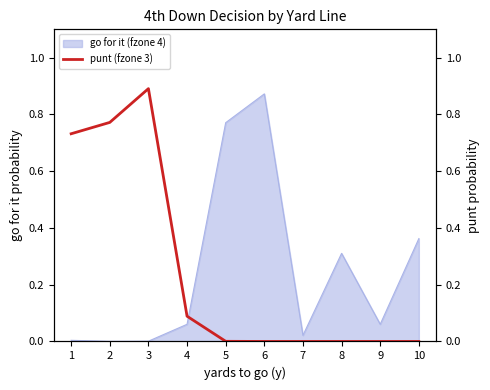

How many points are higher than both their immediate neighbors (excluding endpoints)?

1